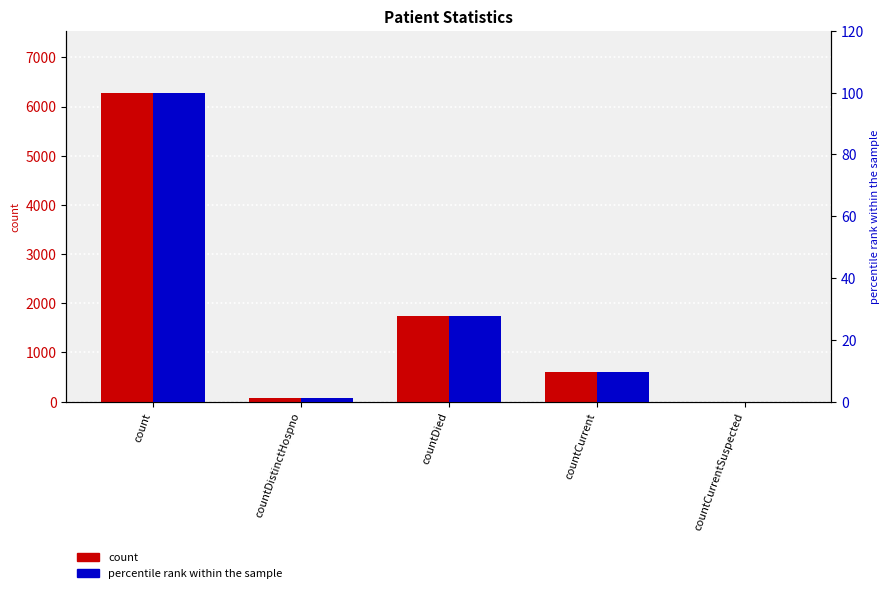

What is the average value of the percentile rank within the sample series?

27.7